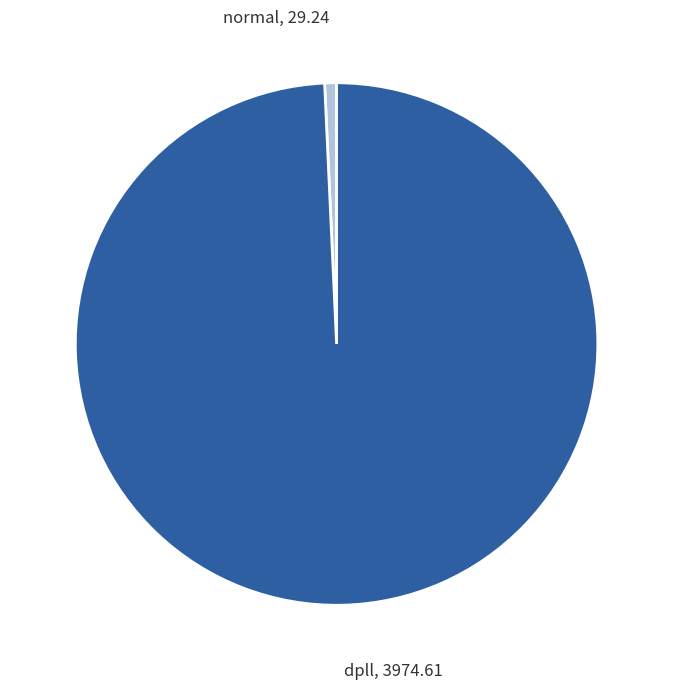

Is there a majority slice in this chart?

Yes